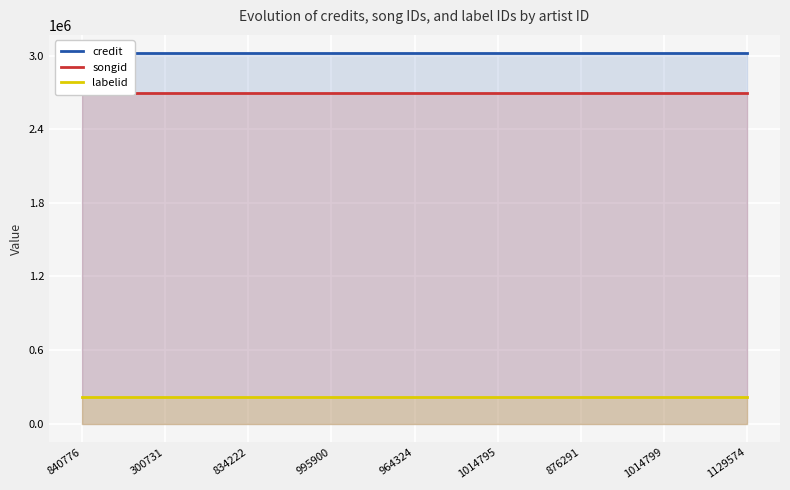

Is this an area chart (filled region under the line)?

No